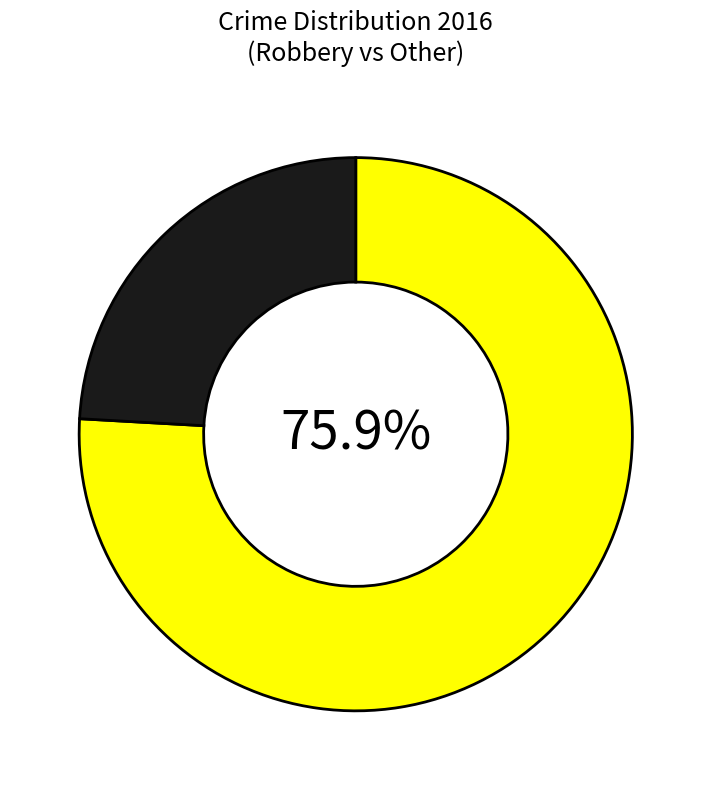

Count the number of slices in the pie.

2